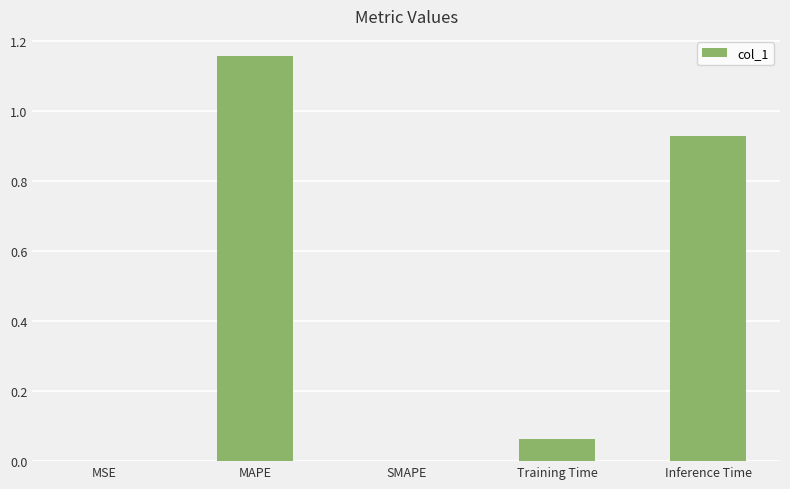

Is it true that the value at MAPE is 0.6?

False